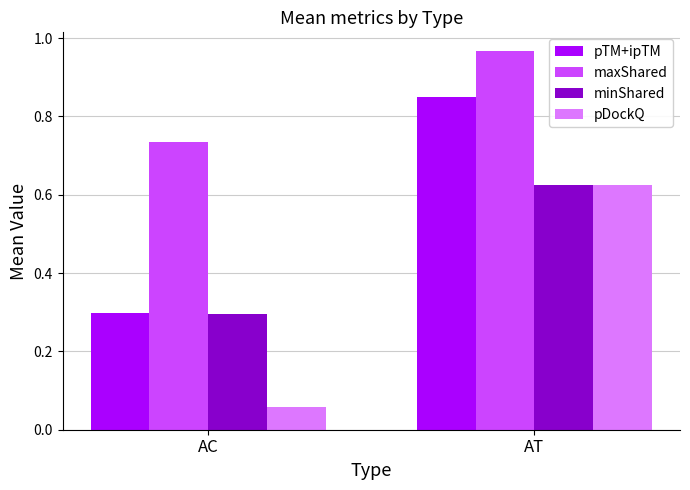

Which series changed the most between AC and AT?

pDockQ